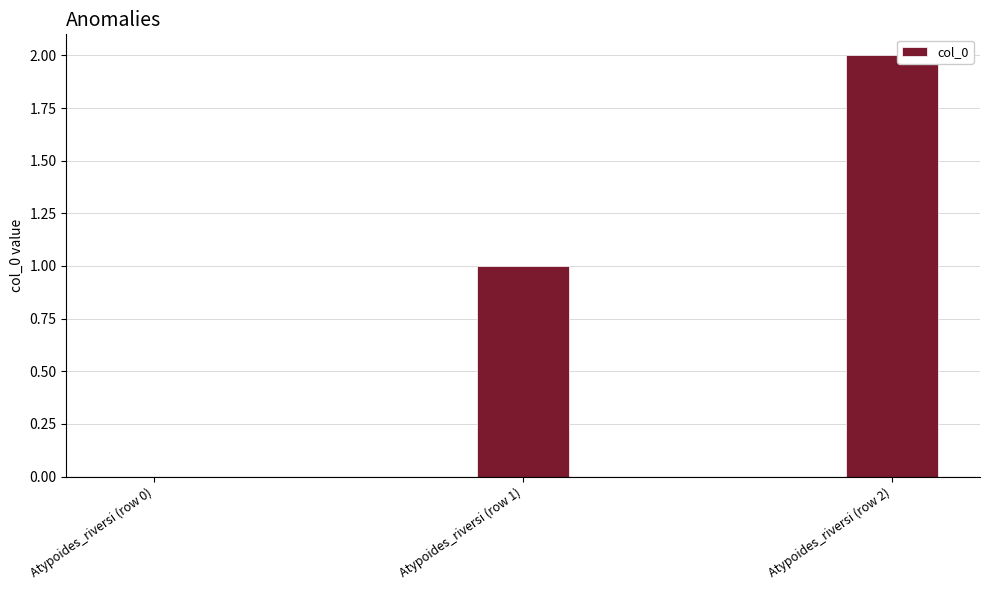

Is it true that the value at Atypoides_riversi (row 1) is 1?

True